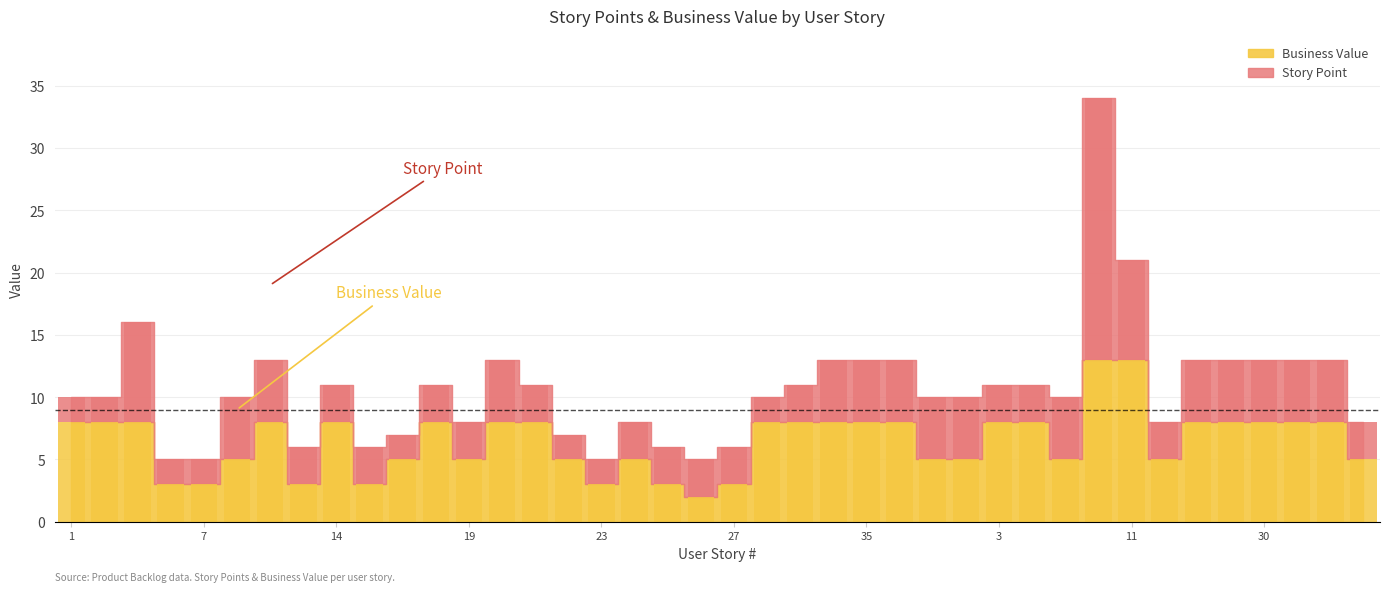

What is the total value across all series at 34?

13